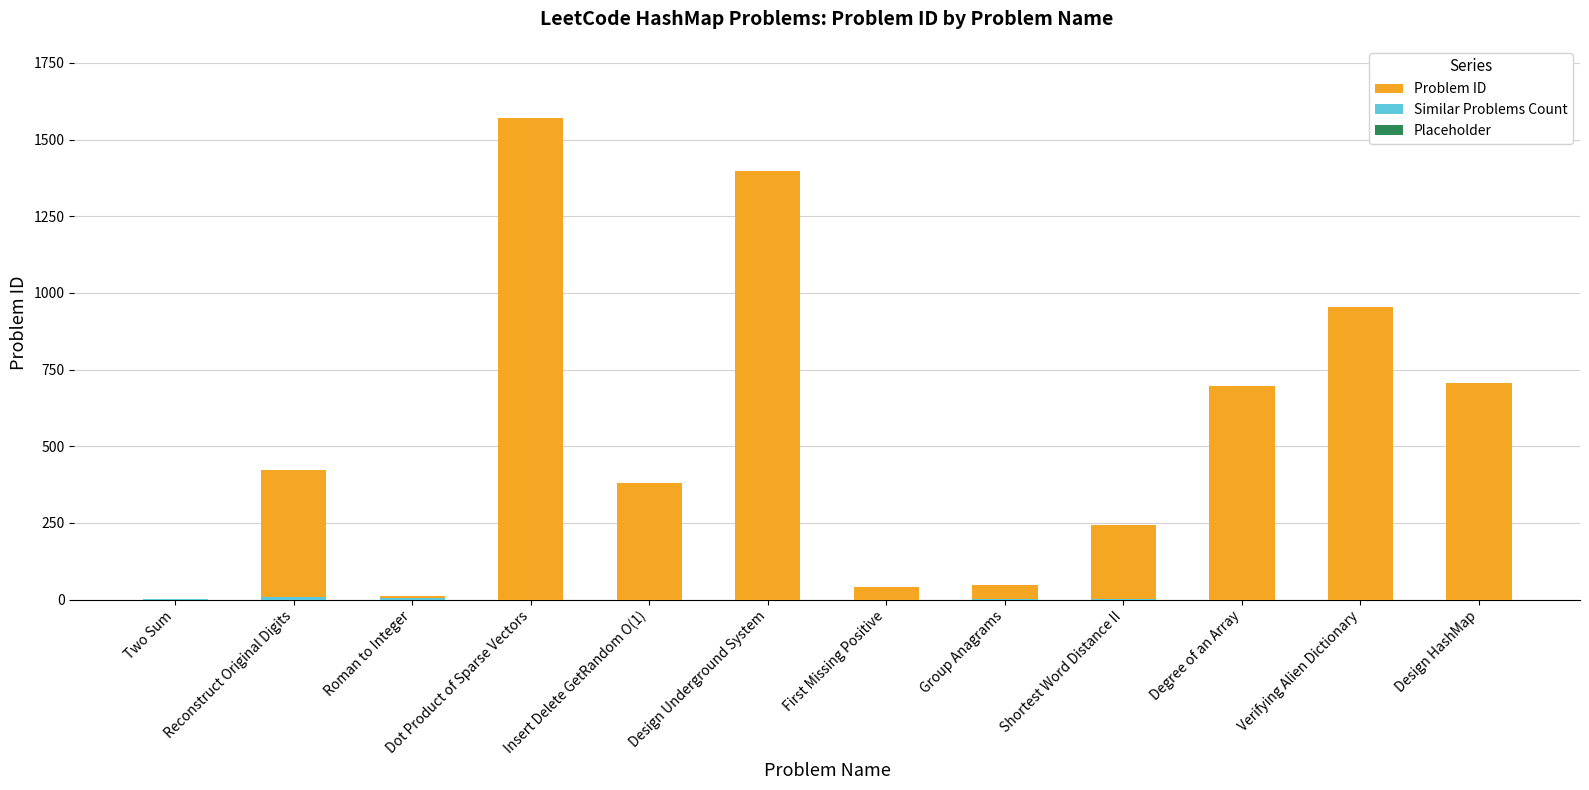

Rank the series by their maximum value, from lowest to highest.

Placeholder, Similar Problems Count, Problem ID